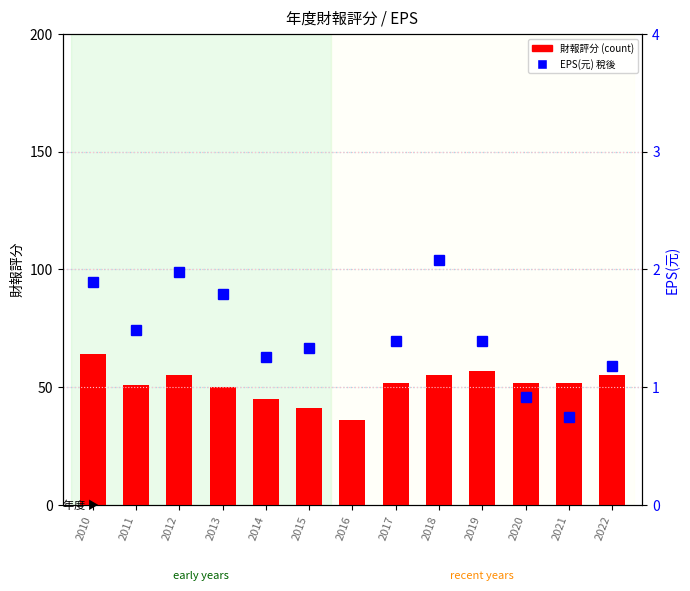

At which label does EPS(元) 稅後 first exceed 1?

2010